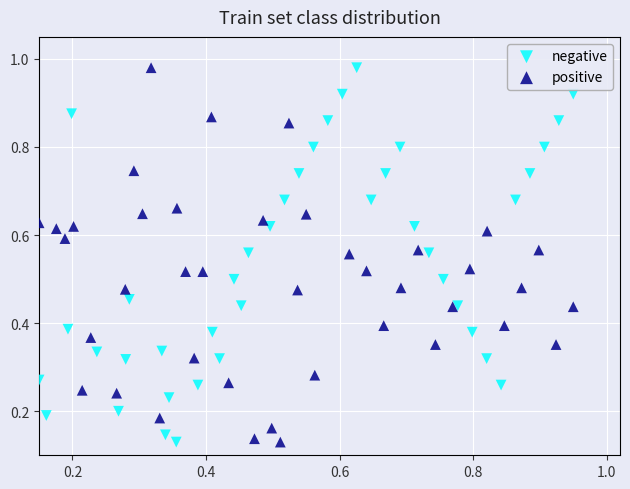

What are all the series names shown in the legend?

negative, positive